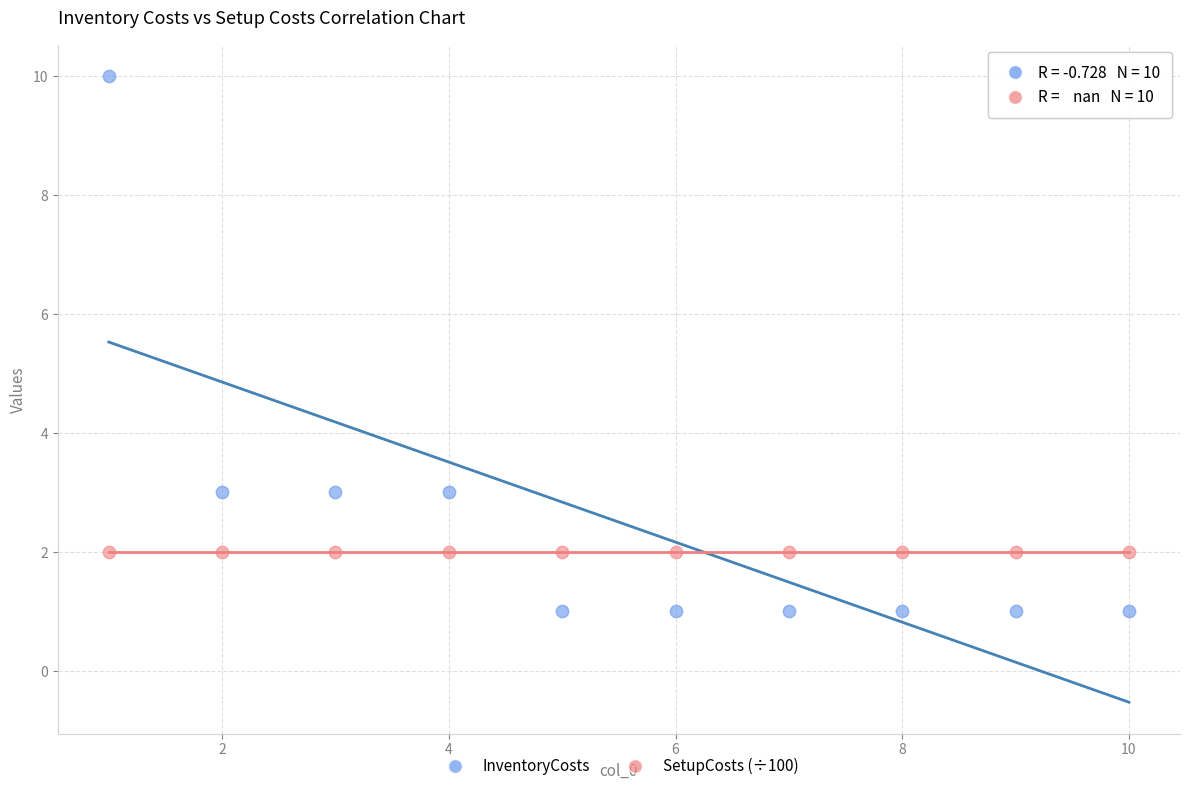

Which series contains the lowest Y value?

InventoryCosts